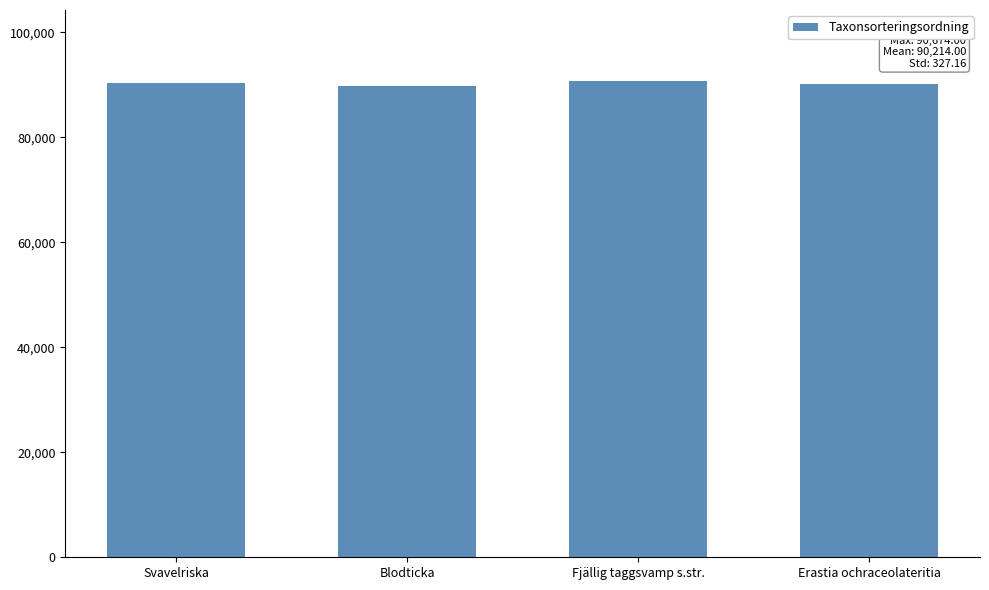

Count the number of categories in the chart.

4